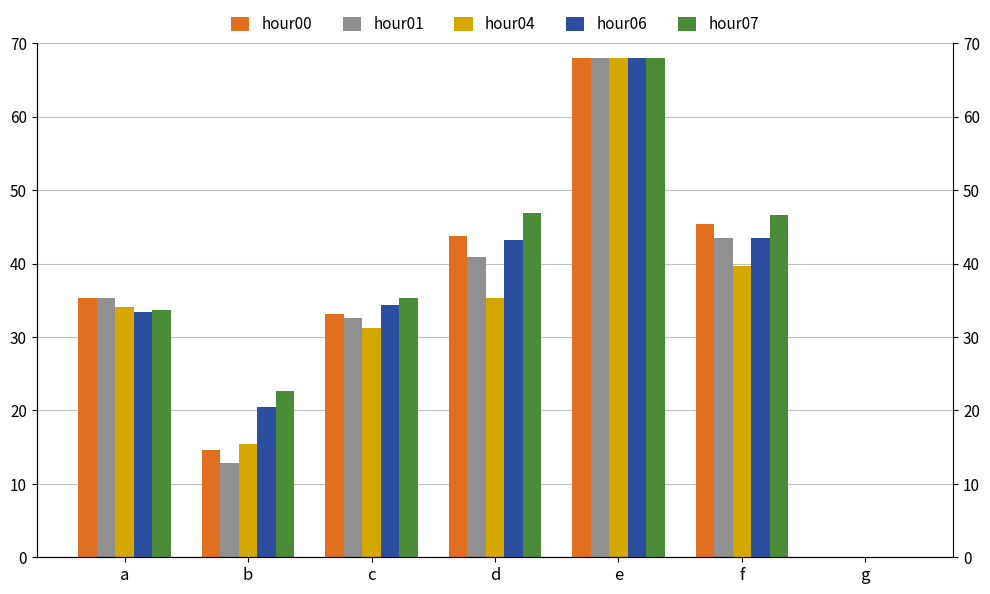

What is the sum of the hour01 values at c and g?

32.7